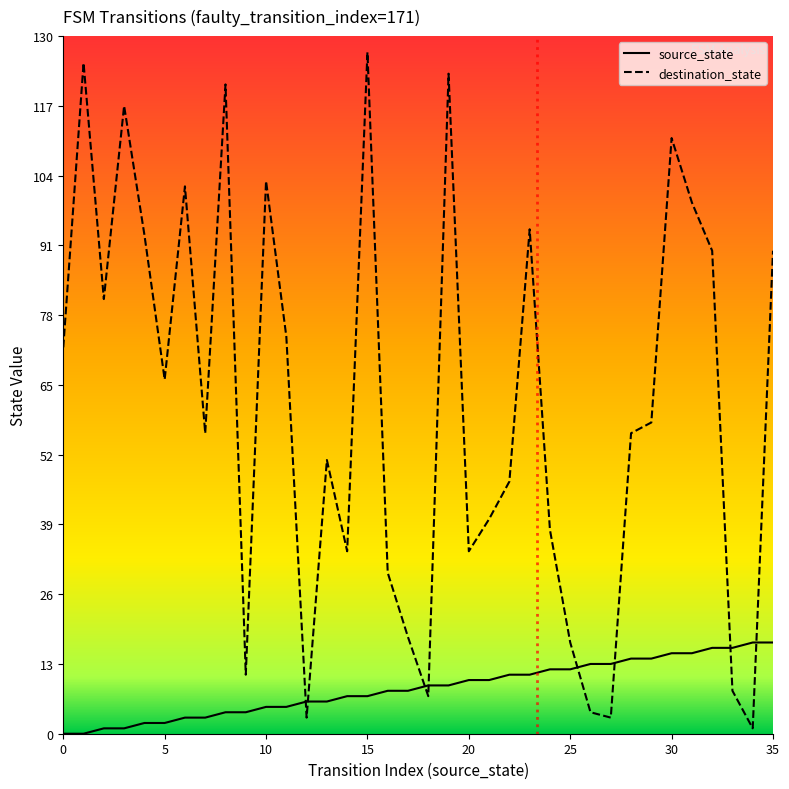

True or false: source_state has a value of 4 at 8.

True